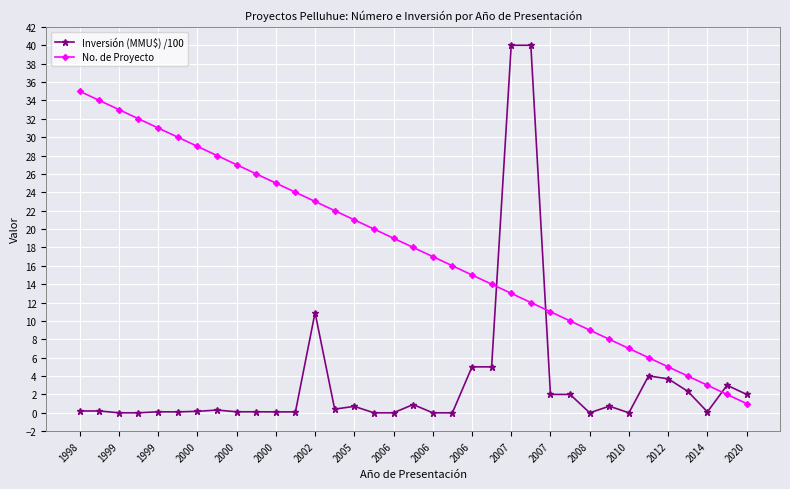

What is the value of the Inversión (MMU$) /100 point at the 31st from the left?

3.7